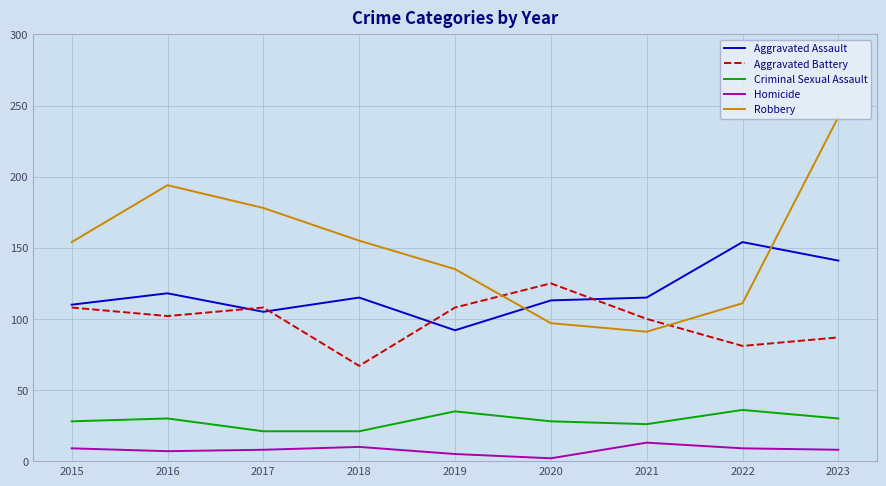

What is the difference between the maximum and minimum values in the Robbery series?

151